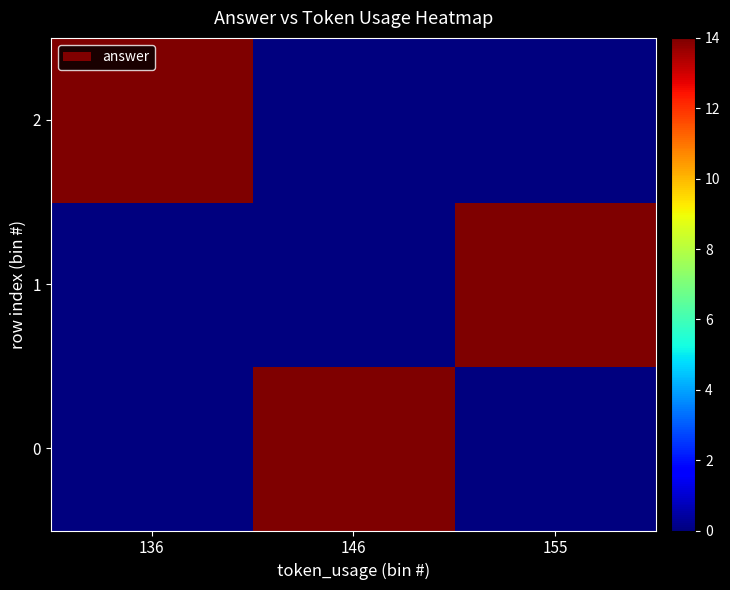

Reading left to right, list all the values displayed in this chart.

0: 136=0	146=14	155=0
1: 136=0	146=0	155=14
2: 136=14	146=0	155=0